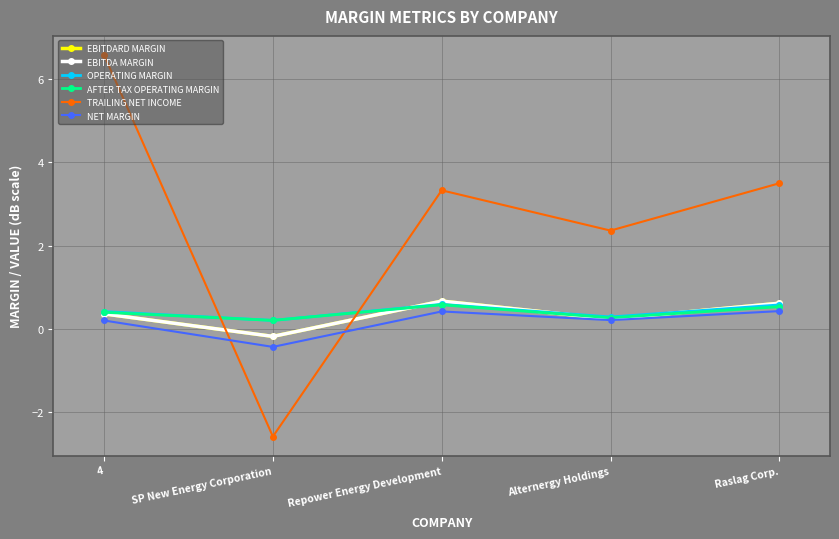

Does the chart have visible grid lines?

Yes